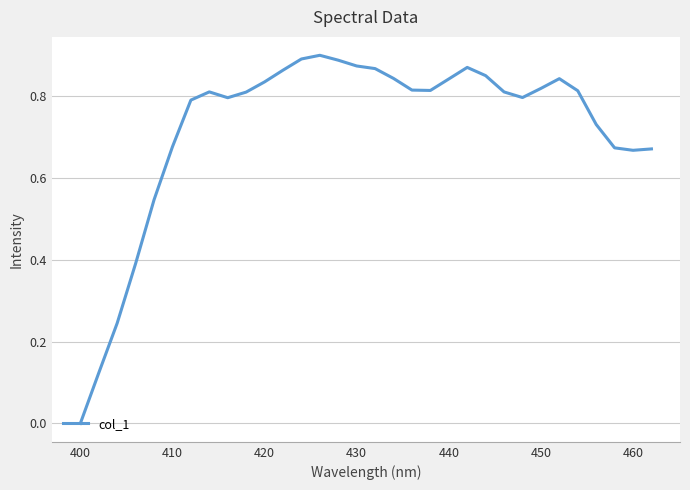

What is the maximum value shown in the chart?

0.9